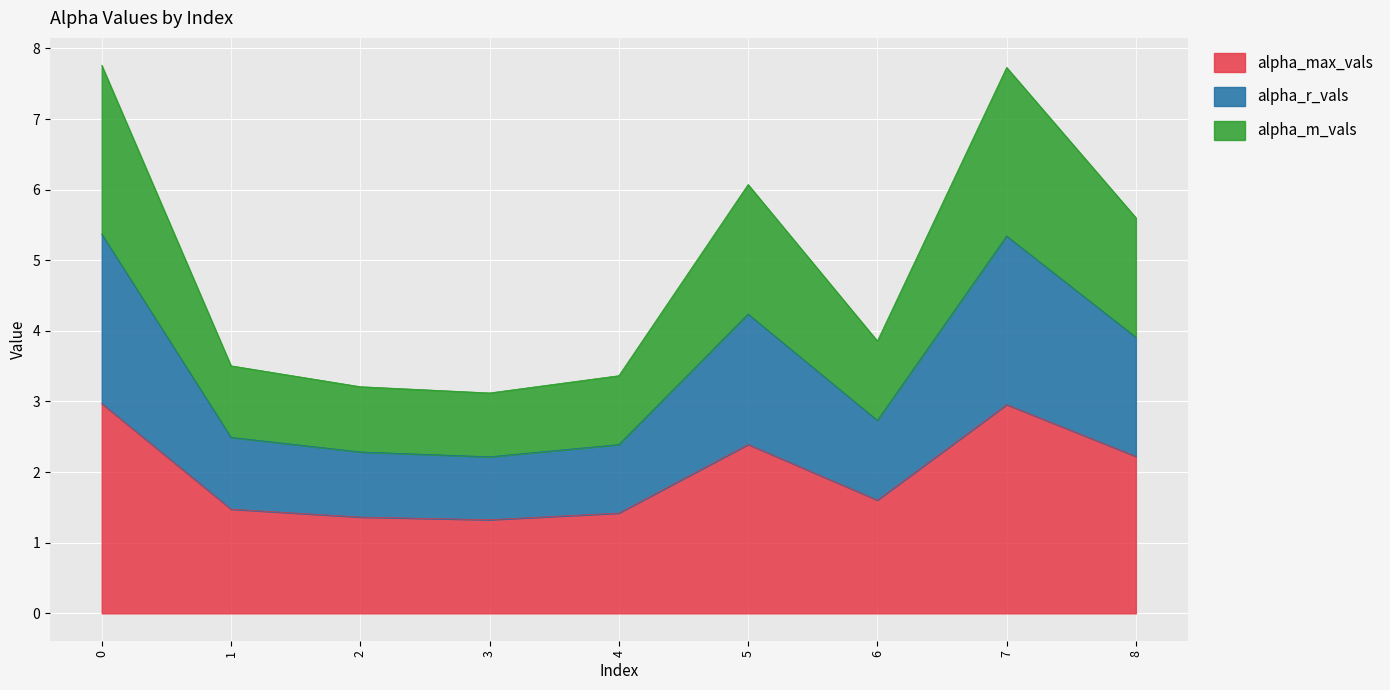

How many alpha_max_vals values are between 1 and 2?

5